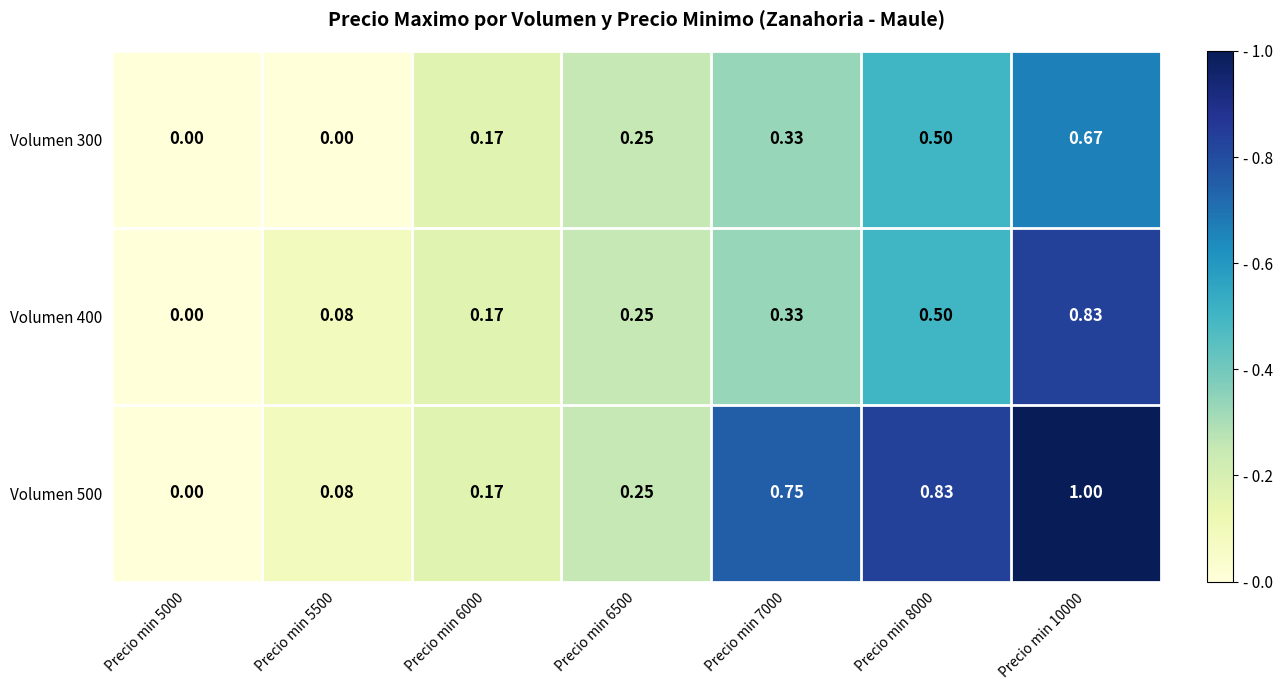

How many data points does each series have?

7